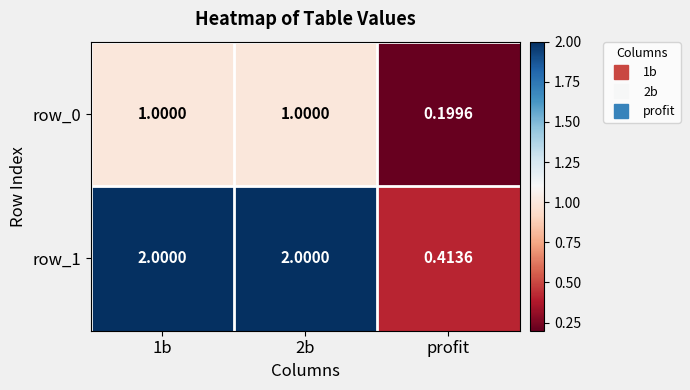

What is the approximate value of row_0 at 1b?

1.0